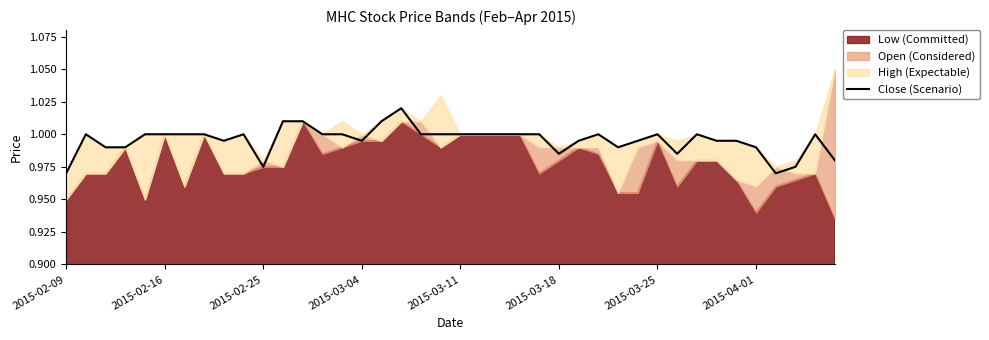

True or false: there are more than 1 points higher than both neighbors.

True